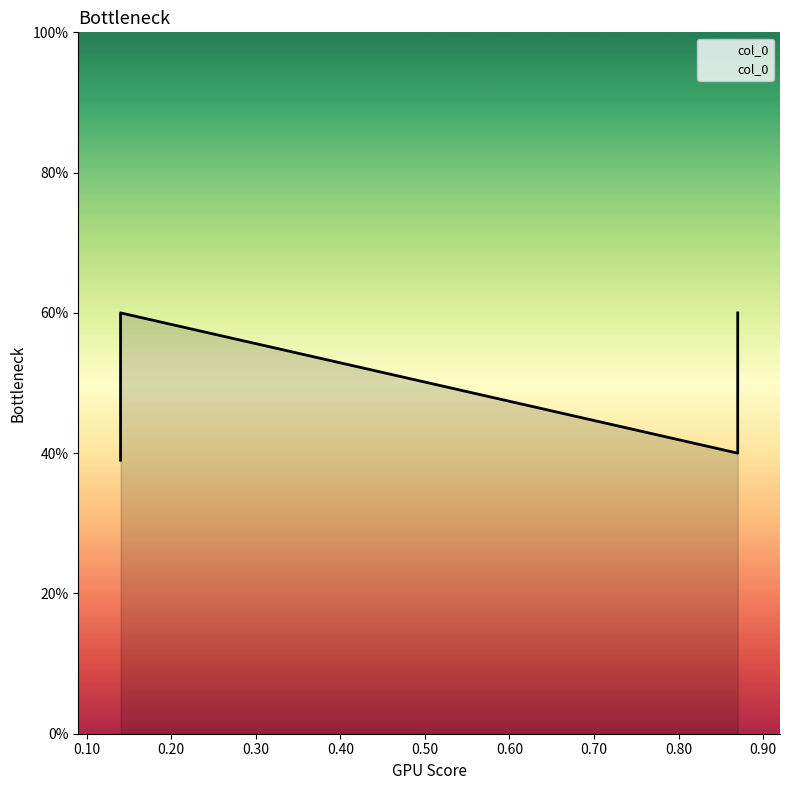

What is the difference between the maximum and second lowest values?

0.2